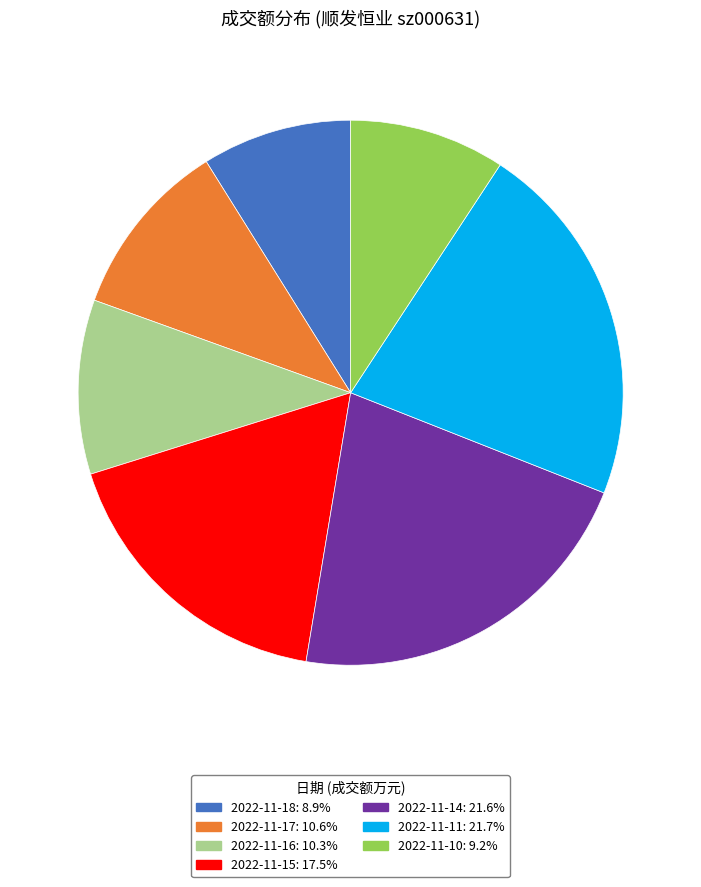

Is there any slice that represents more than half of the pie?

No